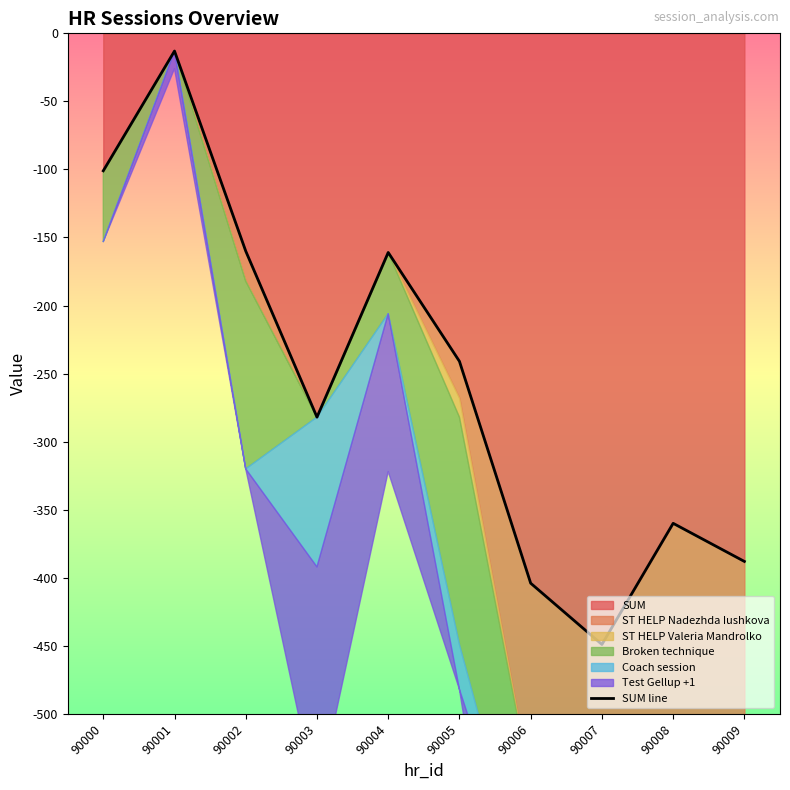

What is the sum of all values?

-2559